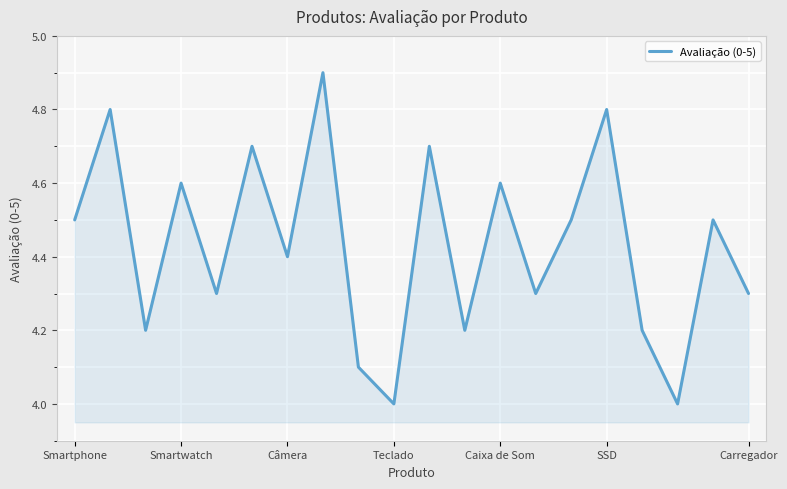

True or false: there are more than 2 points higher than both neighbors.

True